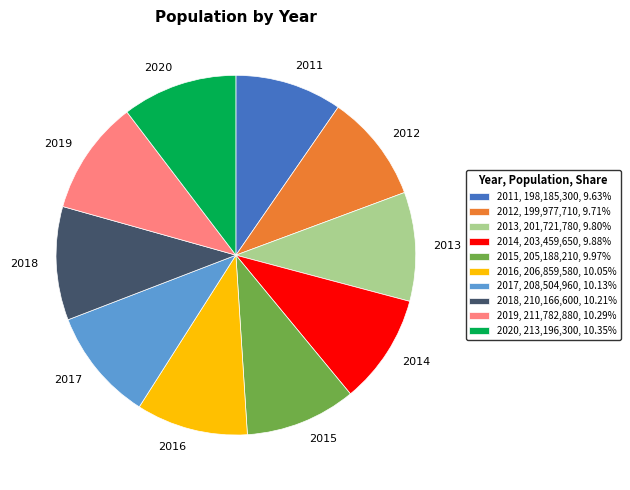

Does any single category account for the majority?

No